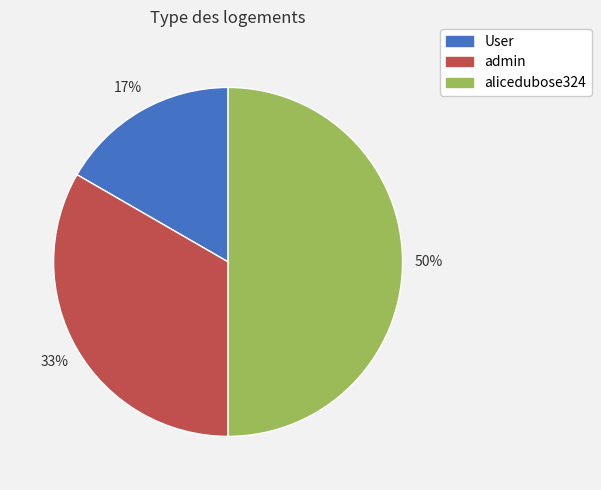

To the nearest percent, what is the combined percentage of admin and User?

50%